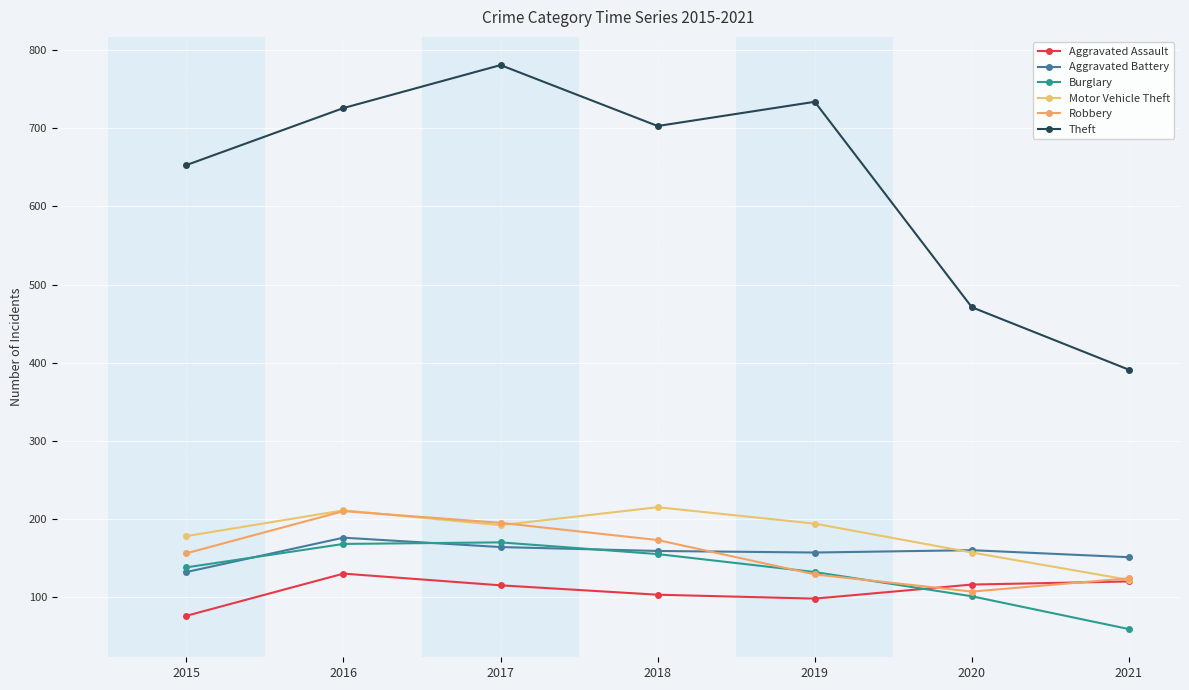

How many series are shown in this chart?

6